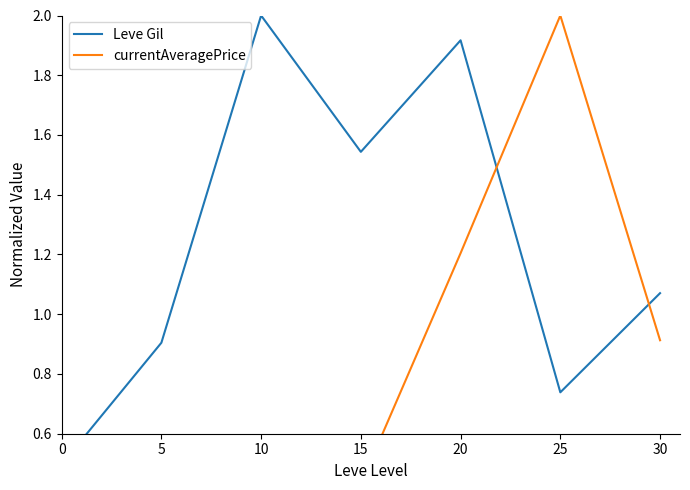

At which label does Leve Gil reach its peak?

10